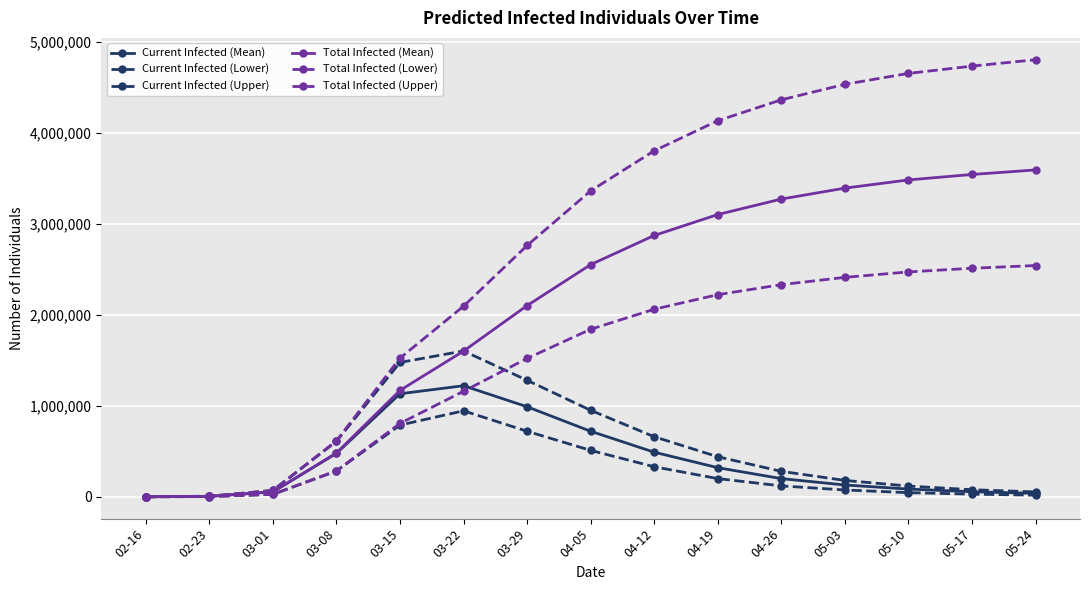

At 03-29, list the series in order from largest to smallest.

Total Infected (Upper), Total Infected (Mean), Total Infected (Lower), Current Infected (Upper), Current Infected (Mean), Current Infected (Lower)